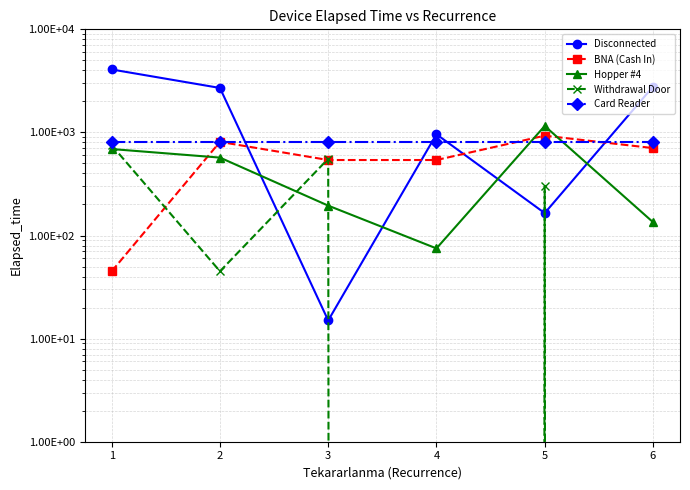

Is it true that Disconnected equals 1502 at 1?

False